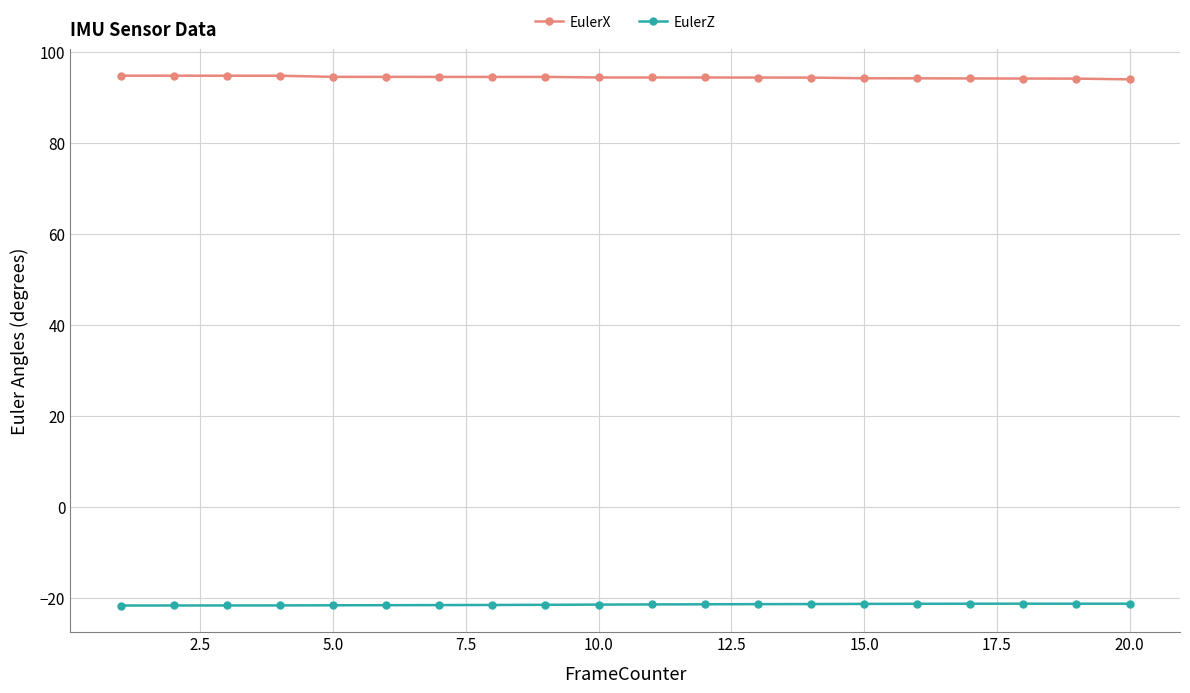

True or false: EulerZ and EulerX cross at least once.

False